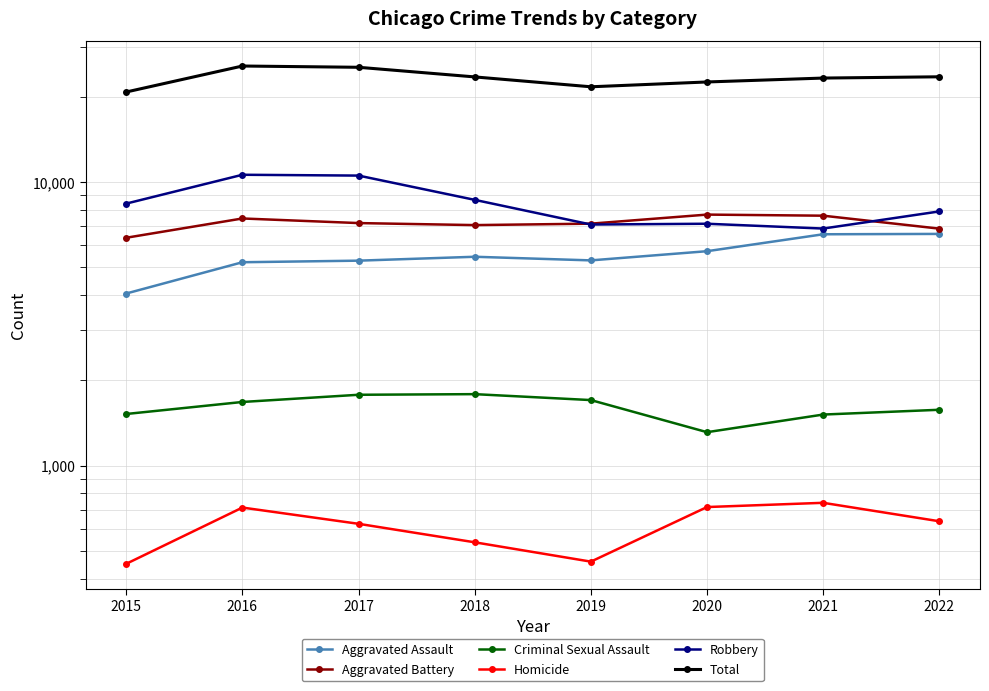

Which category has the lowest value in the Robbery series?

2021